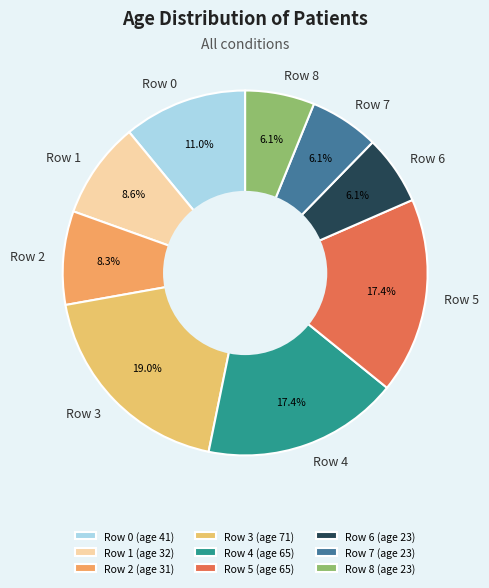

The Row 0 slice represents 1% of the pie. True or false?

False